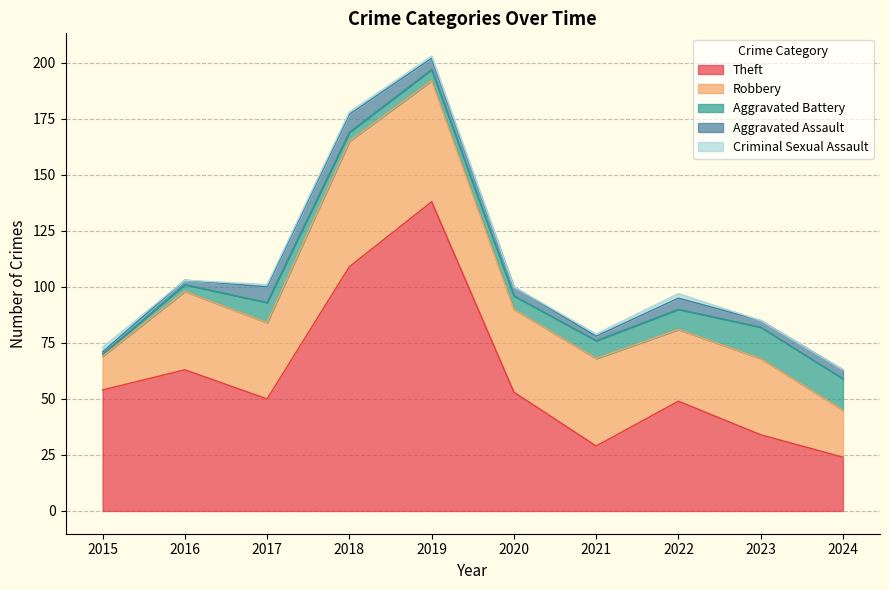

What is the sum of the Aggravated Battery values at 2023 and 2016?

17